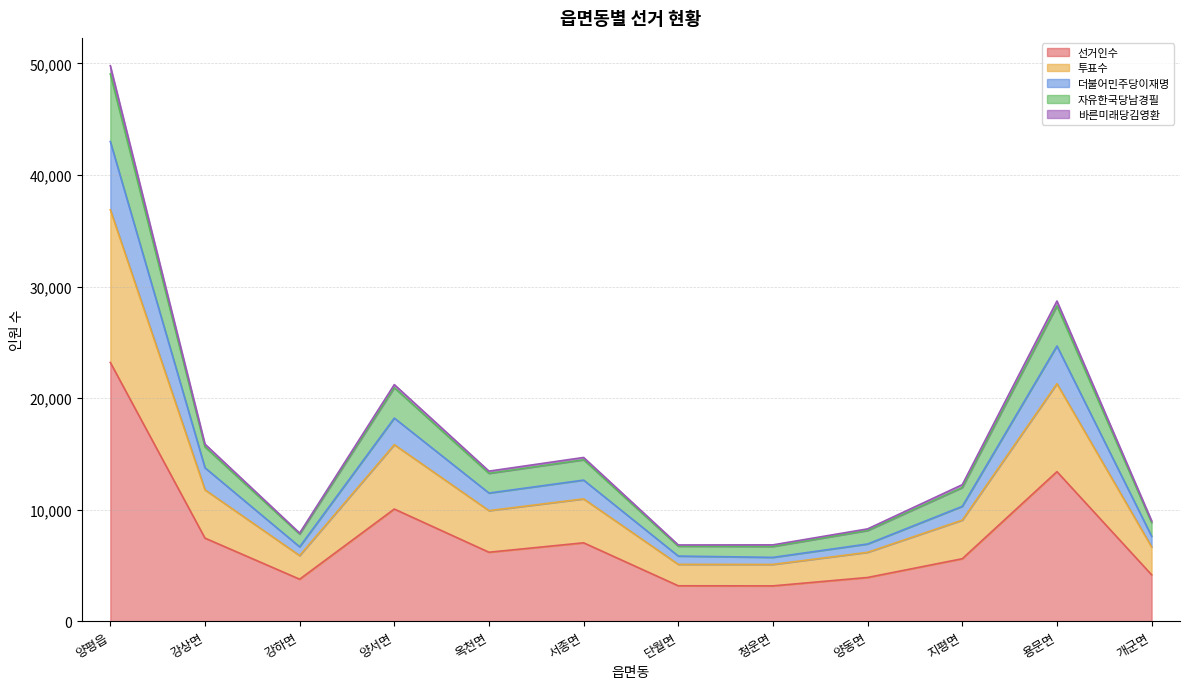

True or false: 더불어민주당이재명 and 선거인수 intersect in this chart.

False